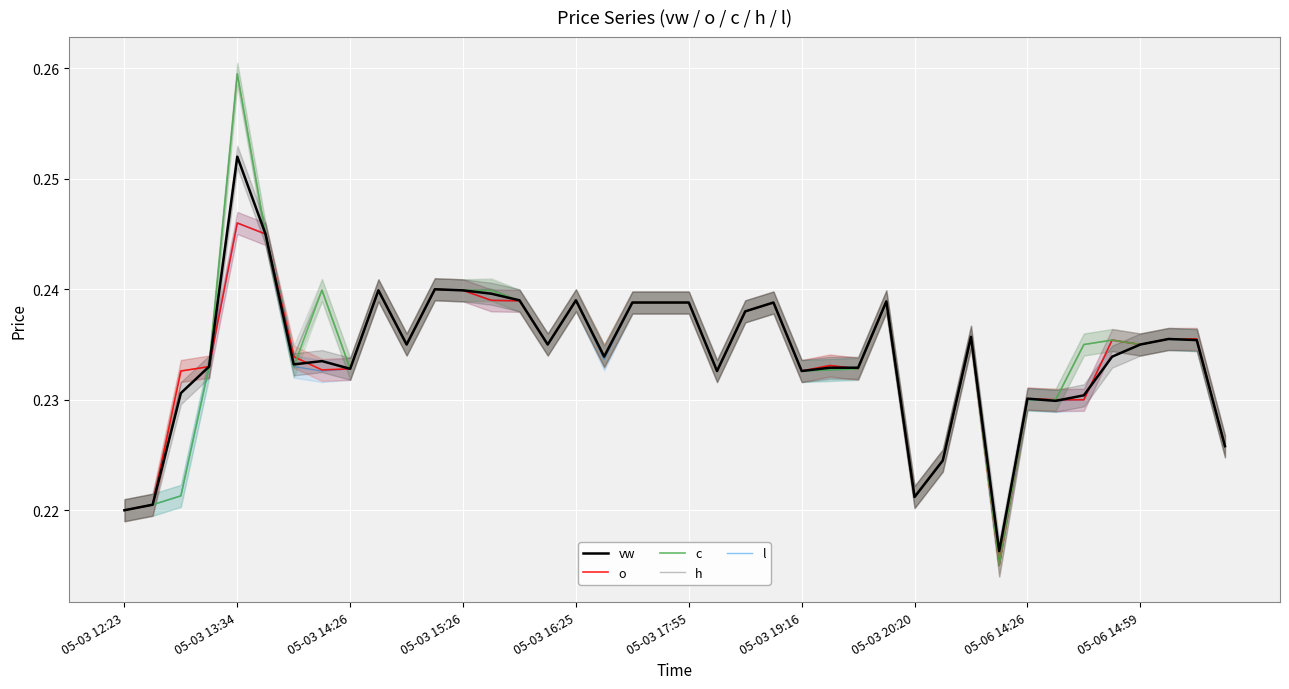

What is the value of the c point at the 28th from the left?

0.2